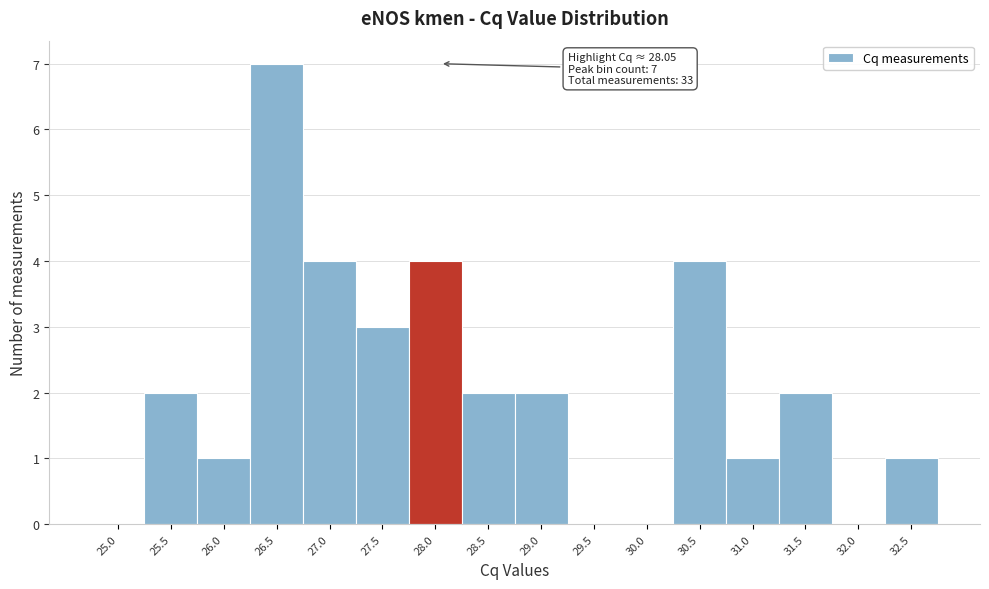

Reading left to right, what are all the values shown in this chart?

25.0=0	25.5=2	26.0=1	26.5=7	27.0=4	27.5=3	28.0=4	28.5=2	29.0=2	29.5=0	30.0=0	30.5=4	31.0=1	31.5=2	32.0=0	32.5=1